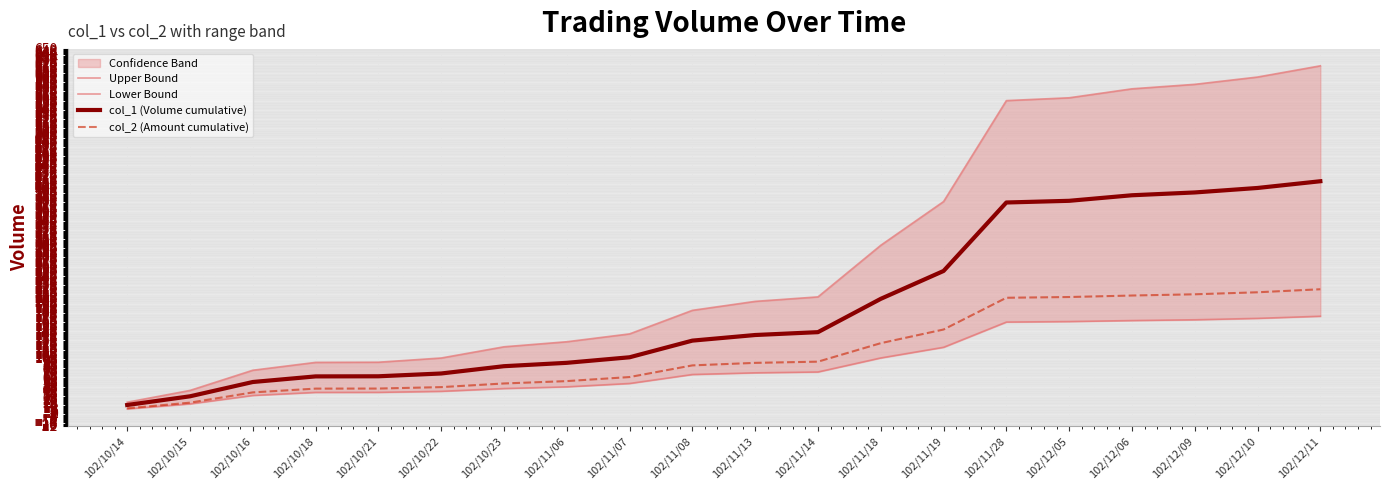

At which category is the sum across all series the highest?

102/12/11